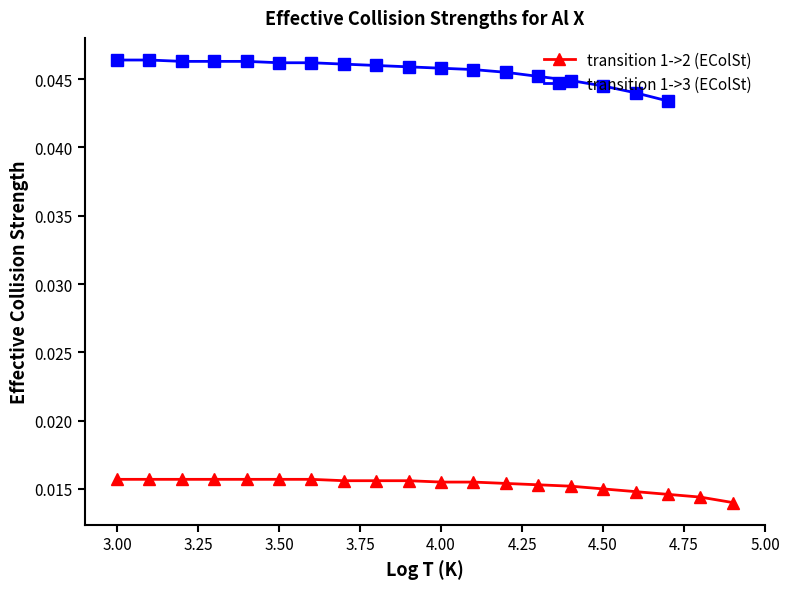

List the labels in order of value, smallest first.

4.9, 4.8, 4.7, 4.6, 4.5, 4.4, 4.3, 4.2, 4.0, 4.1, 3.7, 3.8, 3.9, 3.0, 3.1, 3.2, 3.3, 3.4, 3.5, 3.6